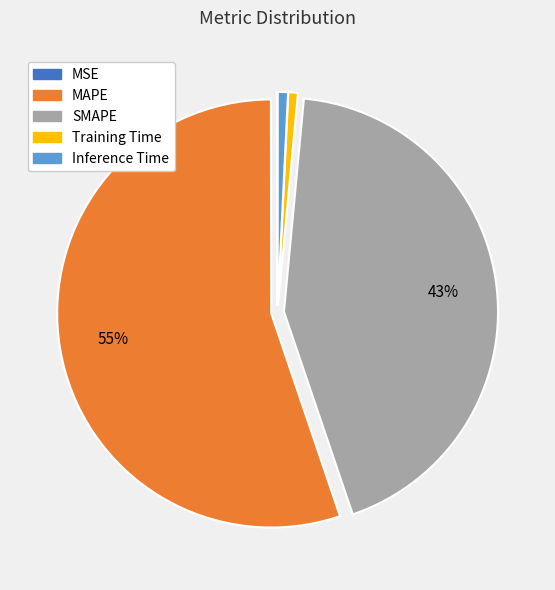

To the nearest percent, what is the difference between the largest and smallest slice percentages?

55%